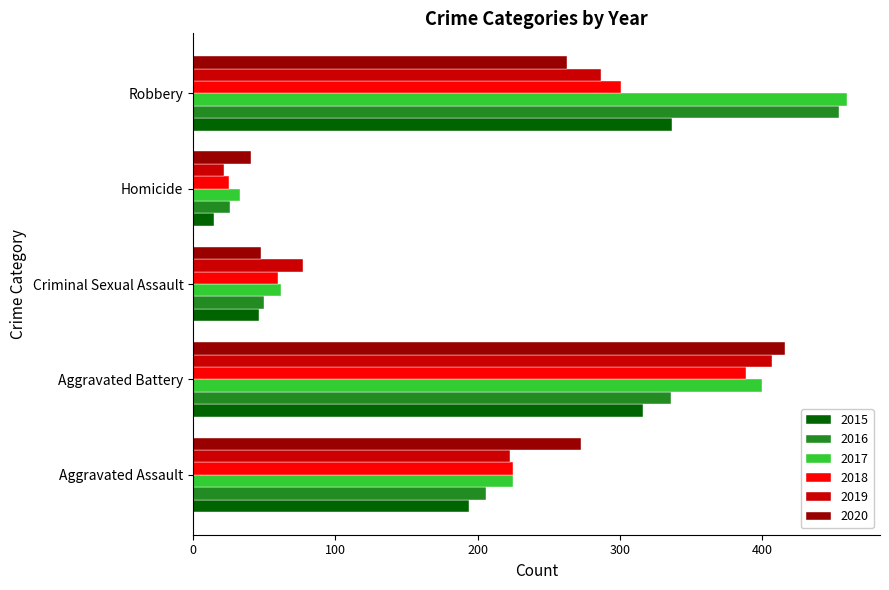

What is the approximate value of 2019 at Homicide, to the nearest 10?

20